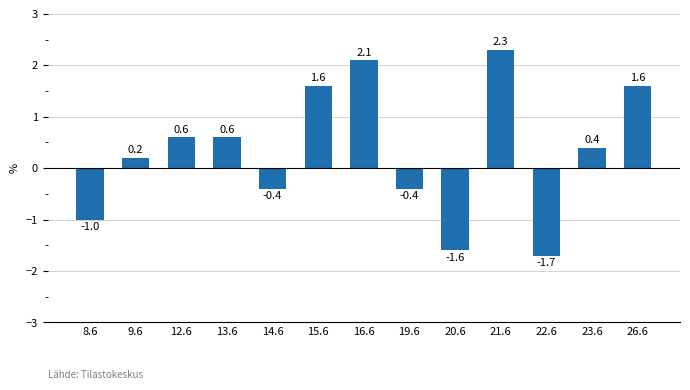

What is the smallest value displayed?

-1.7